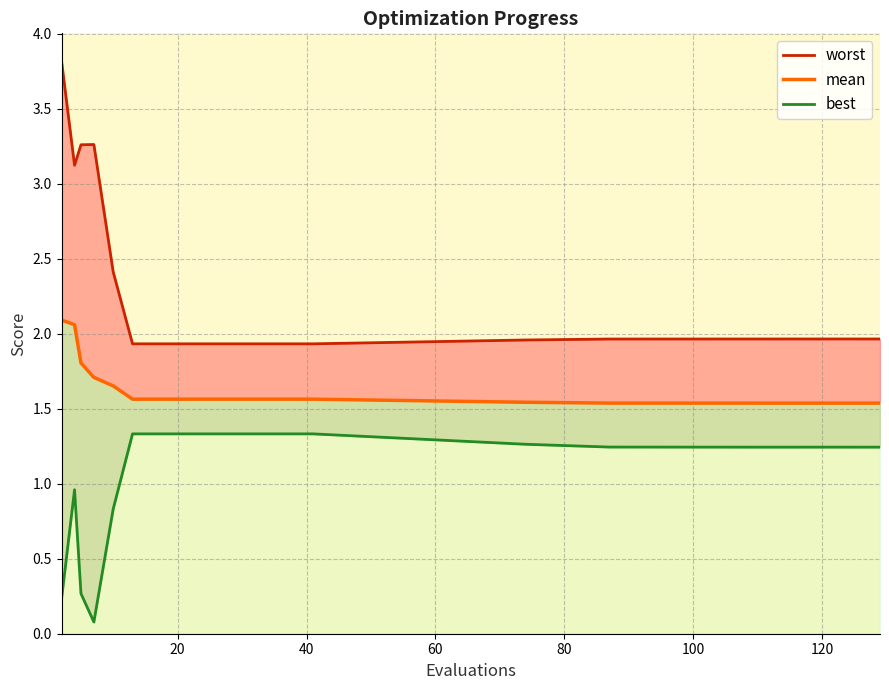

What is the minimum value for mean?

1.5